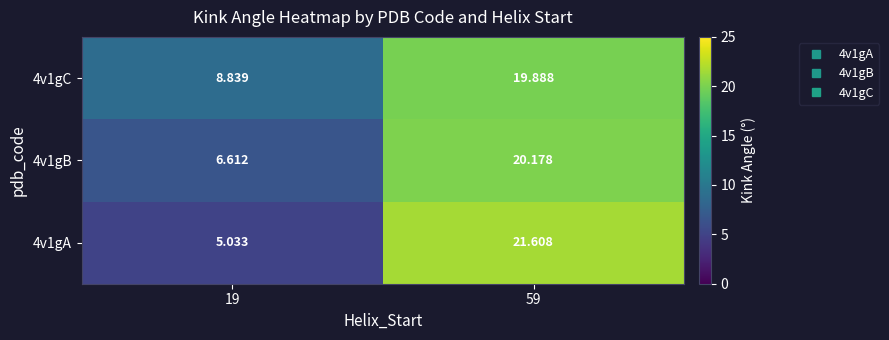

Is the value of 4v1gC at 59 greater than the value of 4v1gA at 59?

No